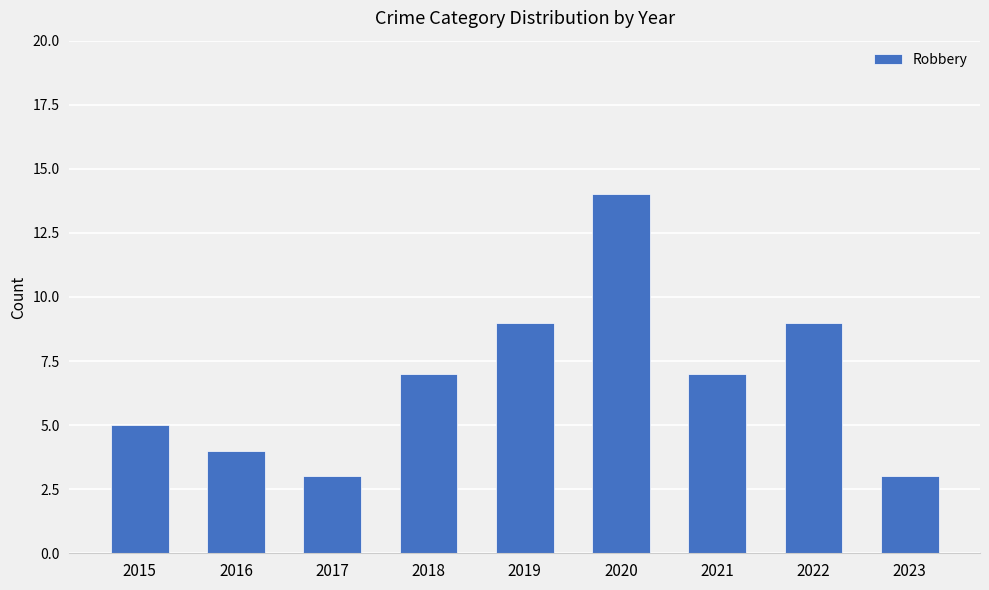

What is the maximum value shown in the chart?

14